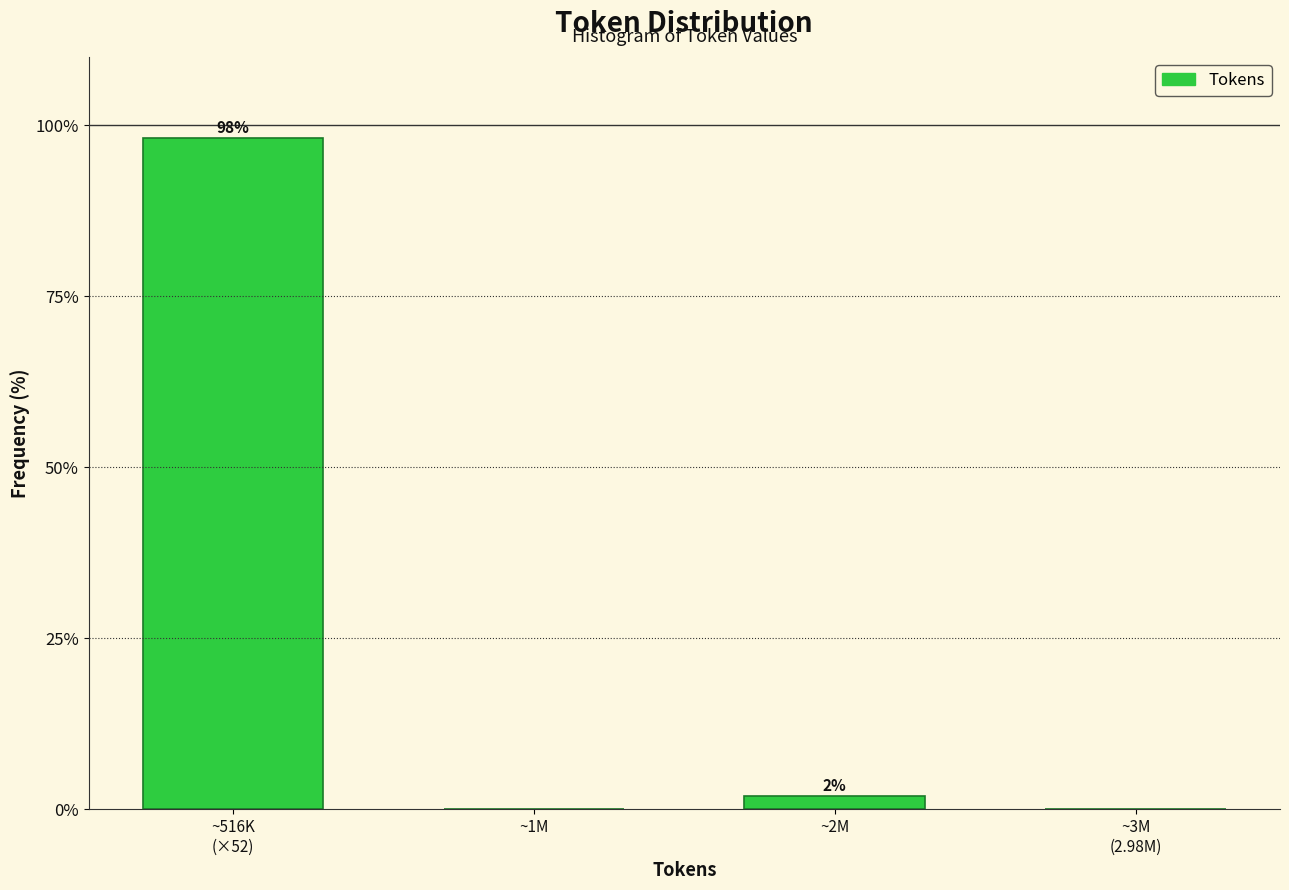

What is the sum of all values?

100.0